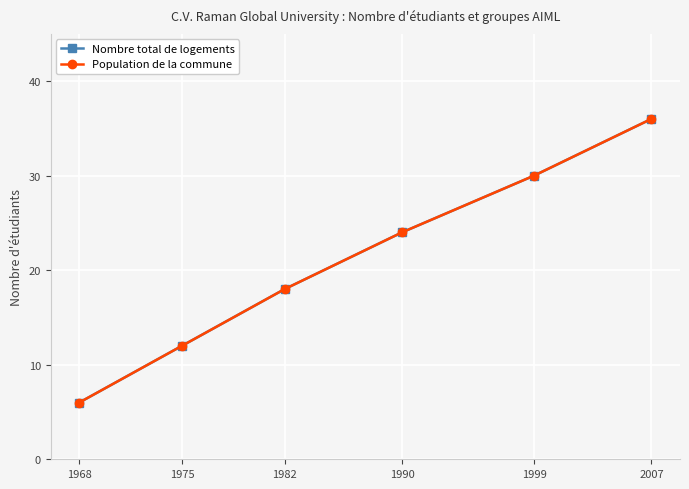

What is the smallest value displayed?

6